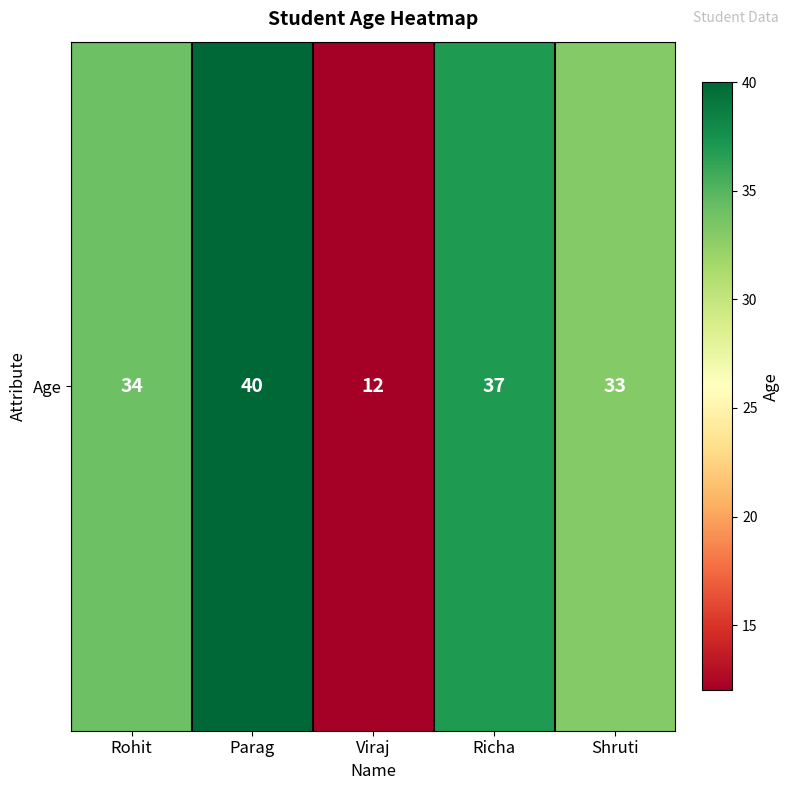

Is it true that the value at Richa is 11?

False